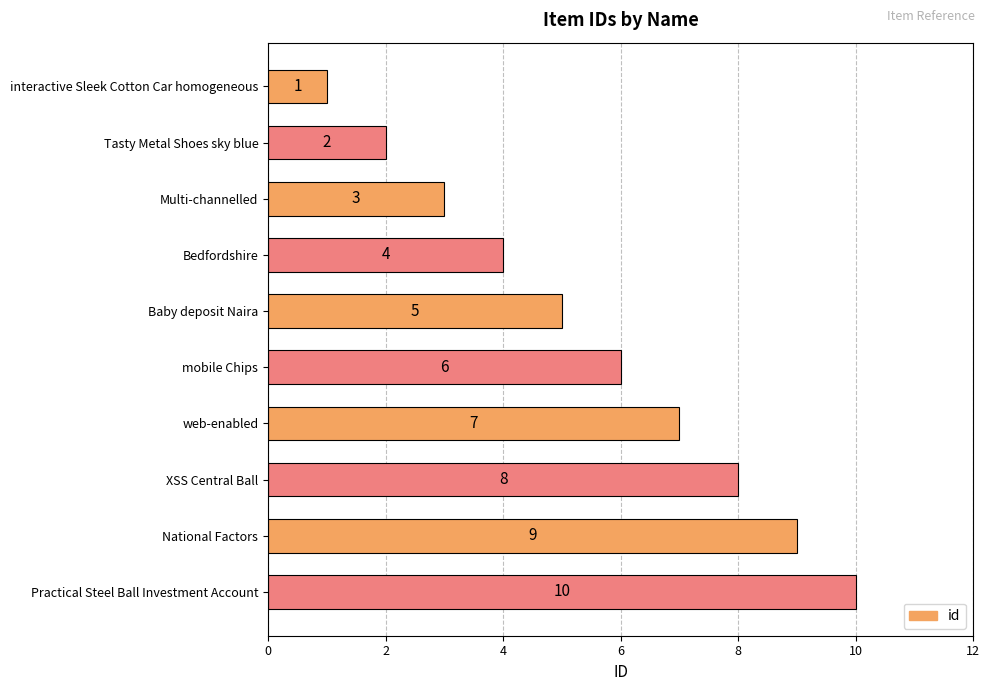

How many values are between 3 and 8?

6